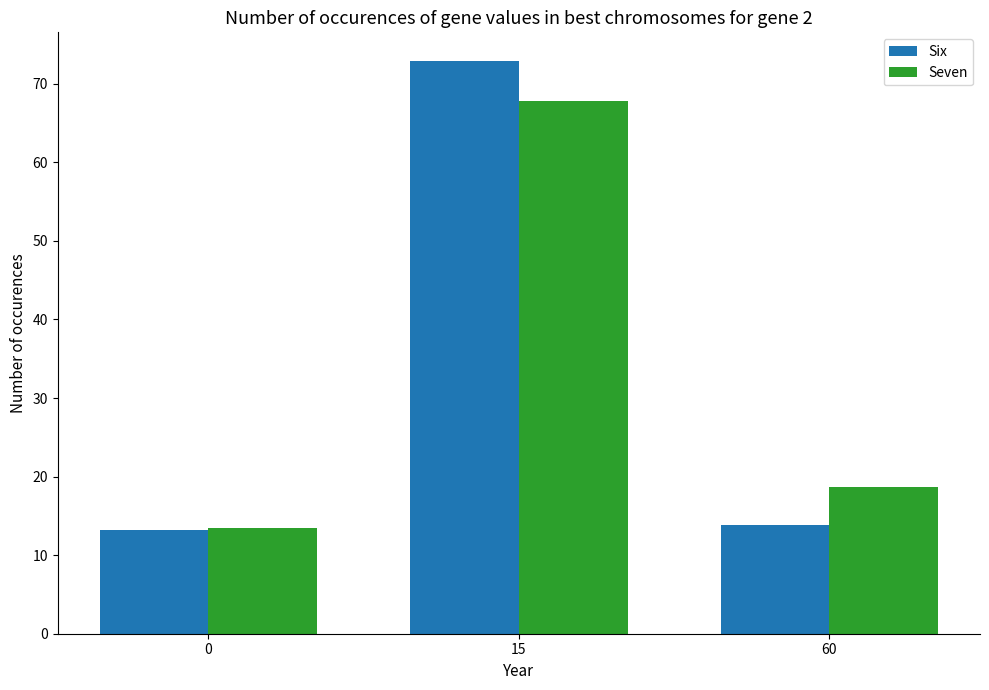

Rank the series at 60 from highest to lowest value.

Seven, Six